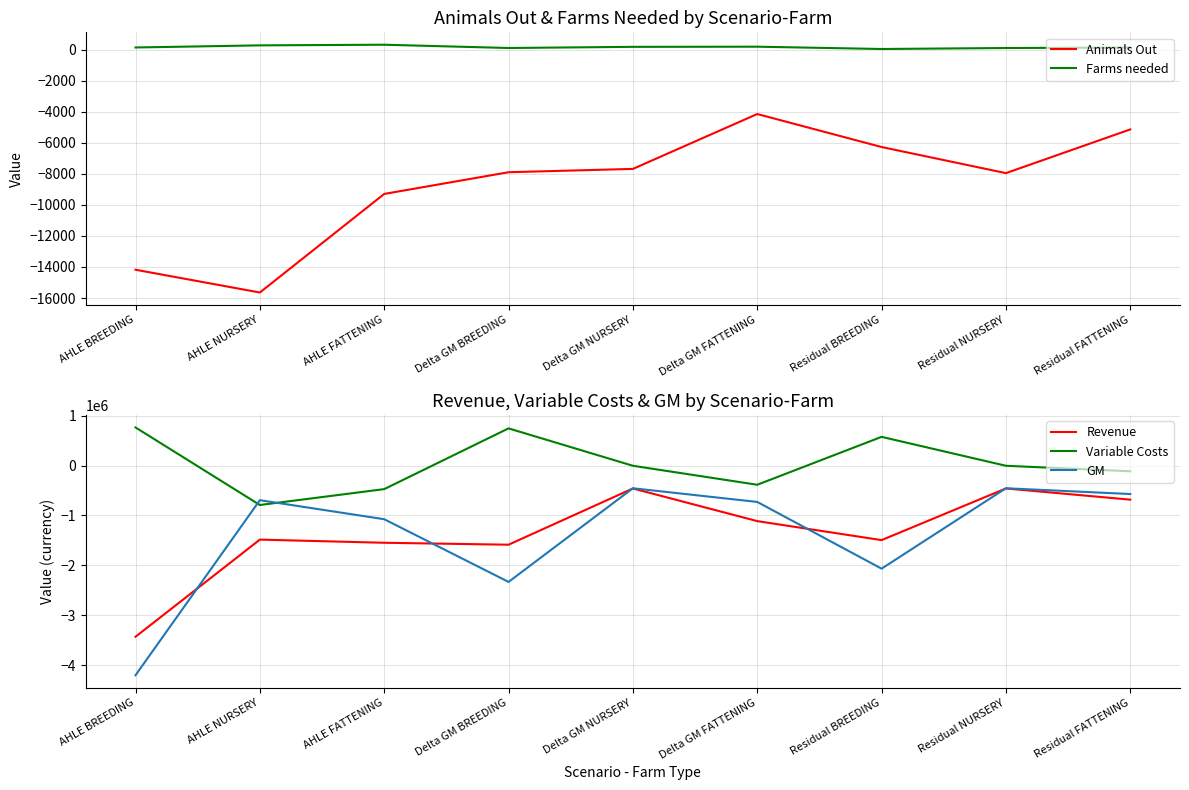

Which series has the largest total across all categories?

Variable Costs